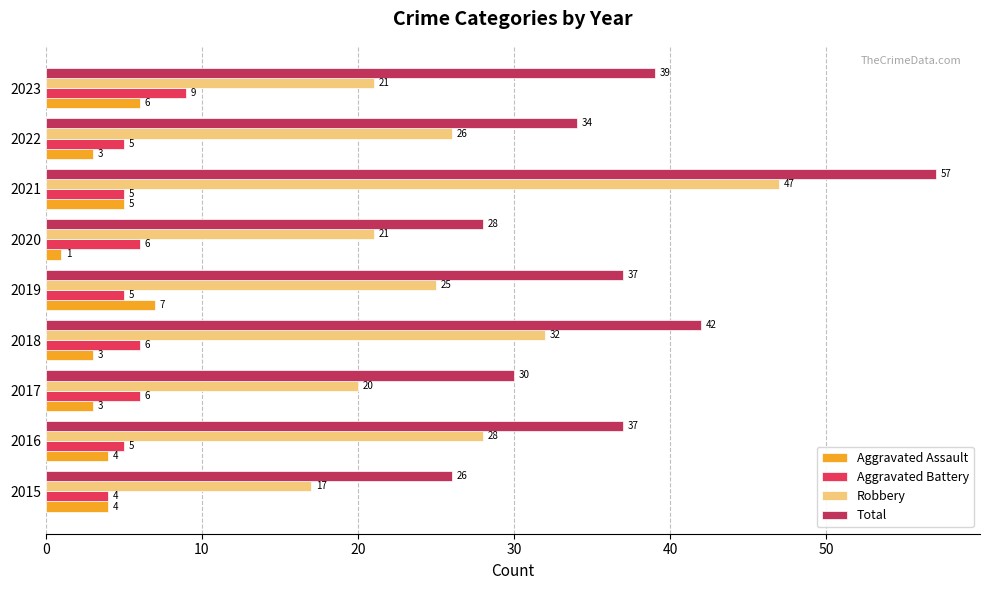

The Aggravated Battery series shows 5 at 2019. True or false?

True